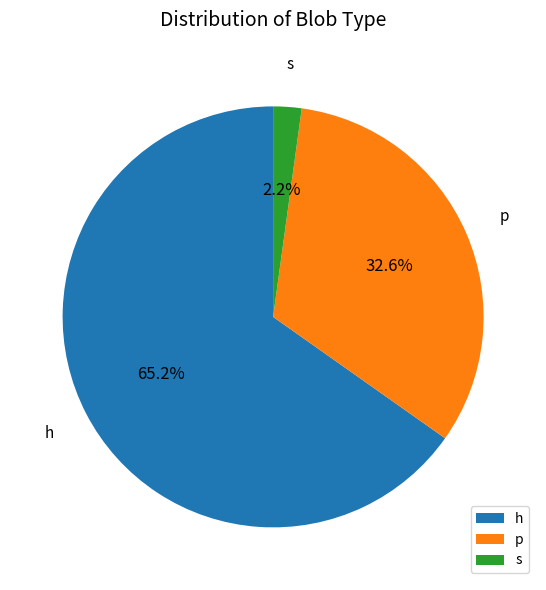

Which slice is the smallest?

s